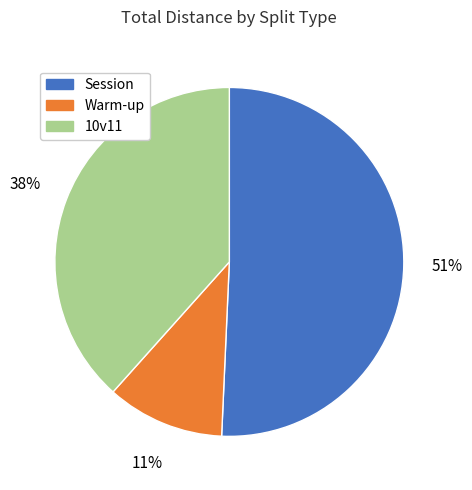

Which has a higher value, 10v11 or Session?

Session